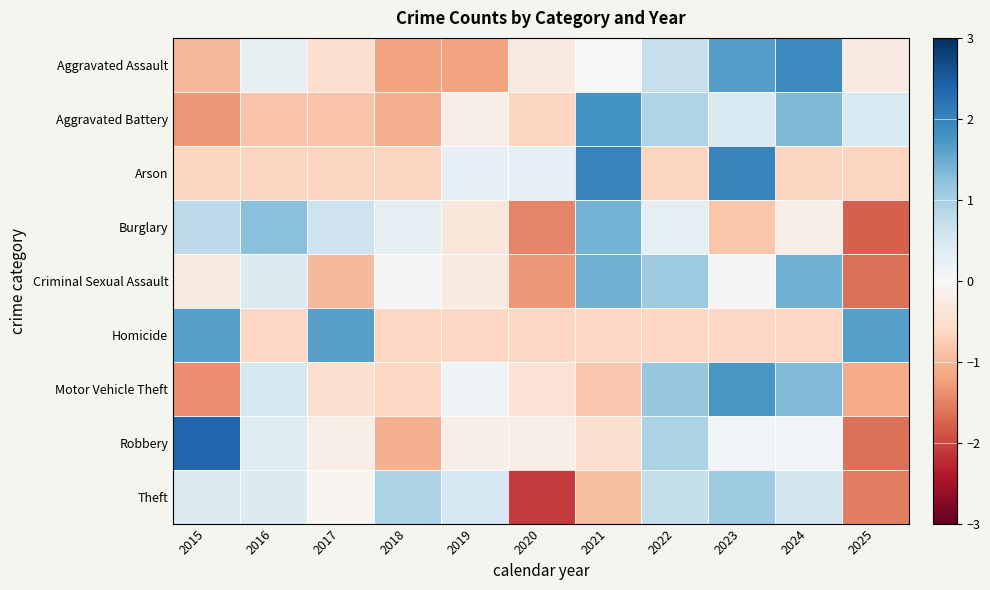

What is the smallest value displayed?

-2.1